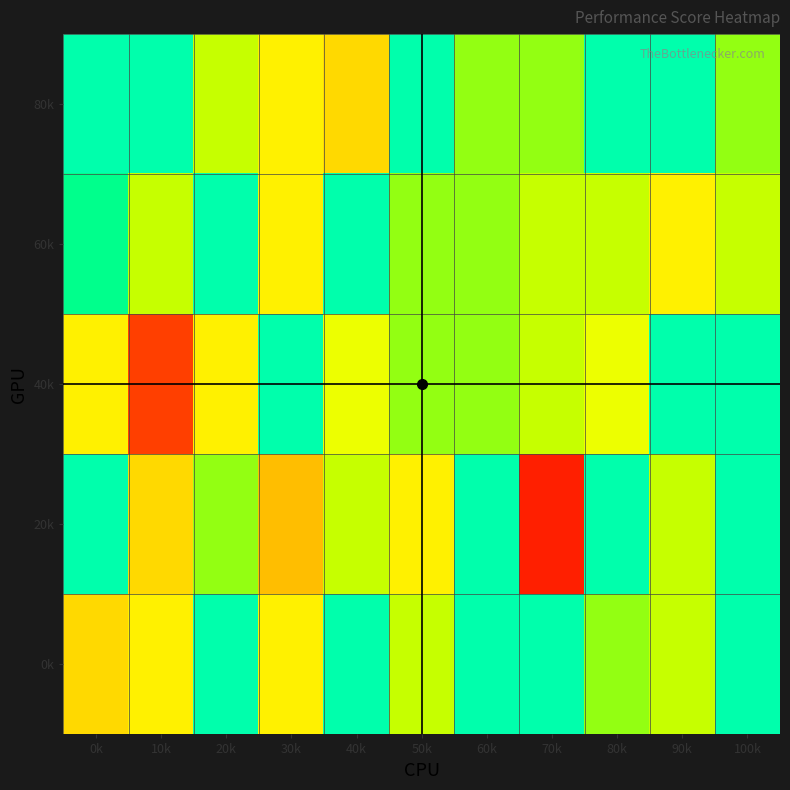

Reading right to left, what are all the values shown in this chart?

0k: 100k=100	90k=96	80k=97	70k=100	60k=100	50k=96	40k=100	30k=94	20k=100	10k=94	0k=93
20k: 100k=100	90k=96	80k=100	70k=87	60k=100	50k=94	40k=96	30k=92	20k=97	10k=93	0k=100
40k: 100k=100	90k=100	80k=95	70k=96	60k=97	50k=97	40k=95	30k=100	20k=94	10k=88	0k=94
60k: 100k=96	90k=94	80k=96	70k=96	60k=97	50k=97	40k=100	30k=94	20k=100	10k=96	0k=99
80k: 100k=97	90k=100	80k=100	70k=97	60k=97	50k=100	40k=93	30k=94	20k=96	10k=100	0k=100